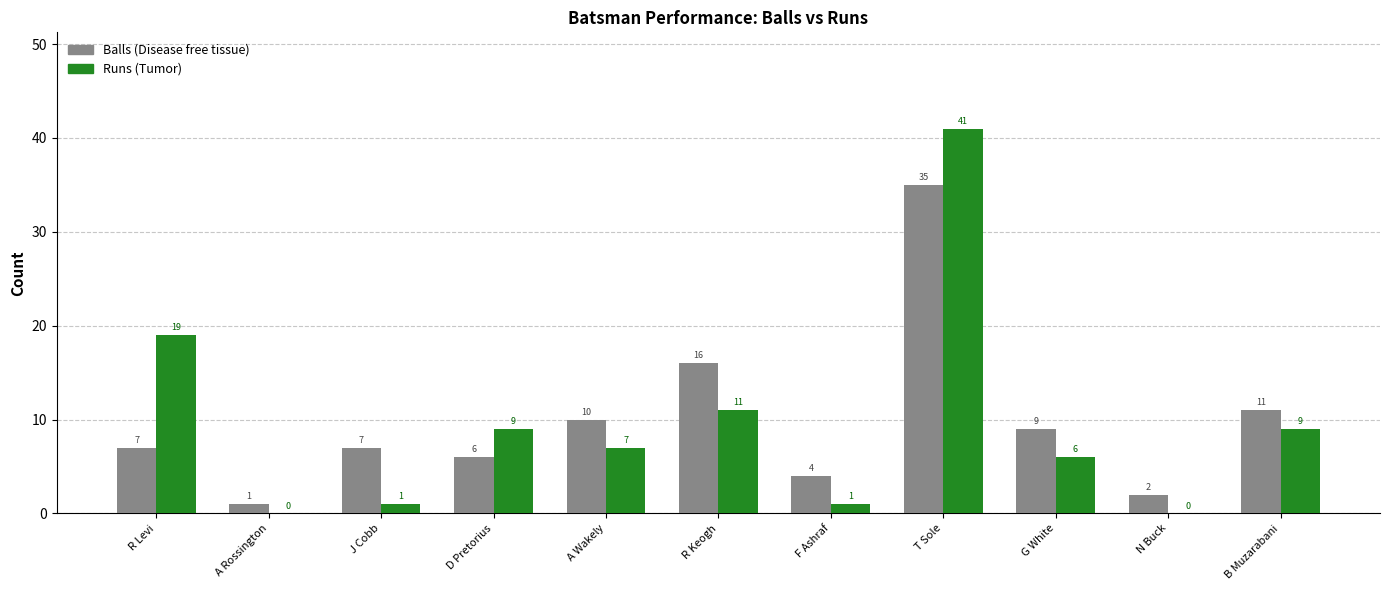

What is the total value across all series at R Keogh?

27